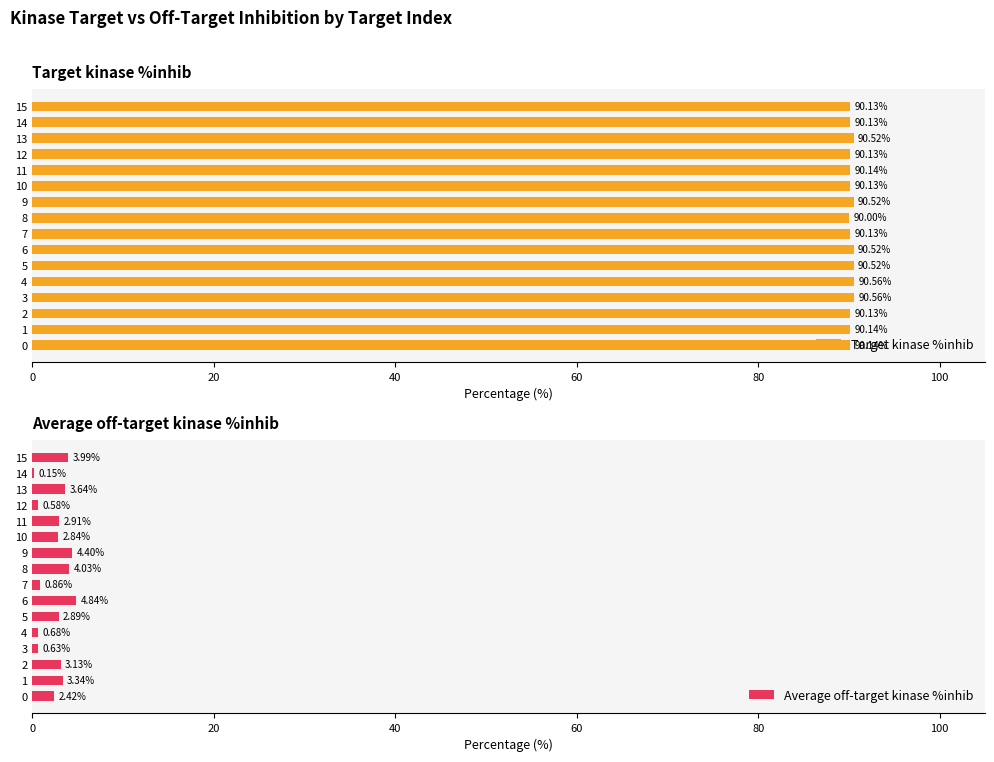

How many values in the Average off-target kinase %inhib series exceed 2?

11